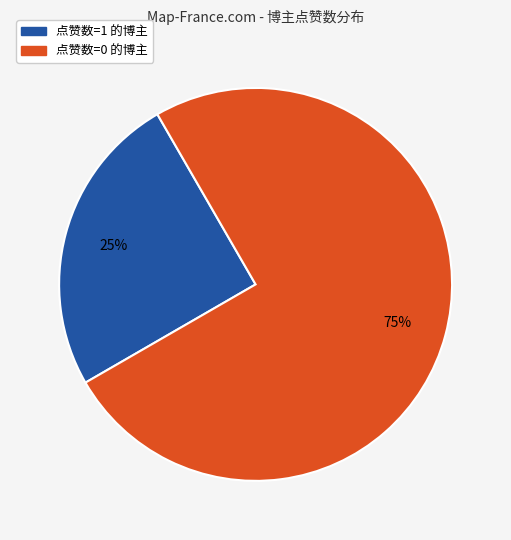

To the nearest percent, what is the average slice percentage?

50%